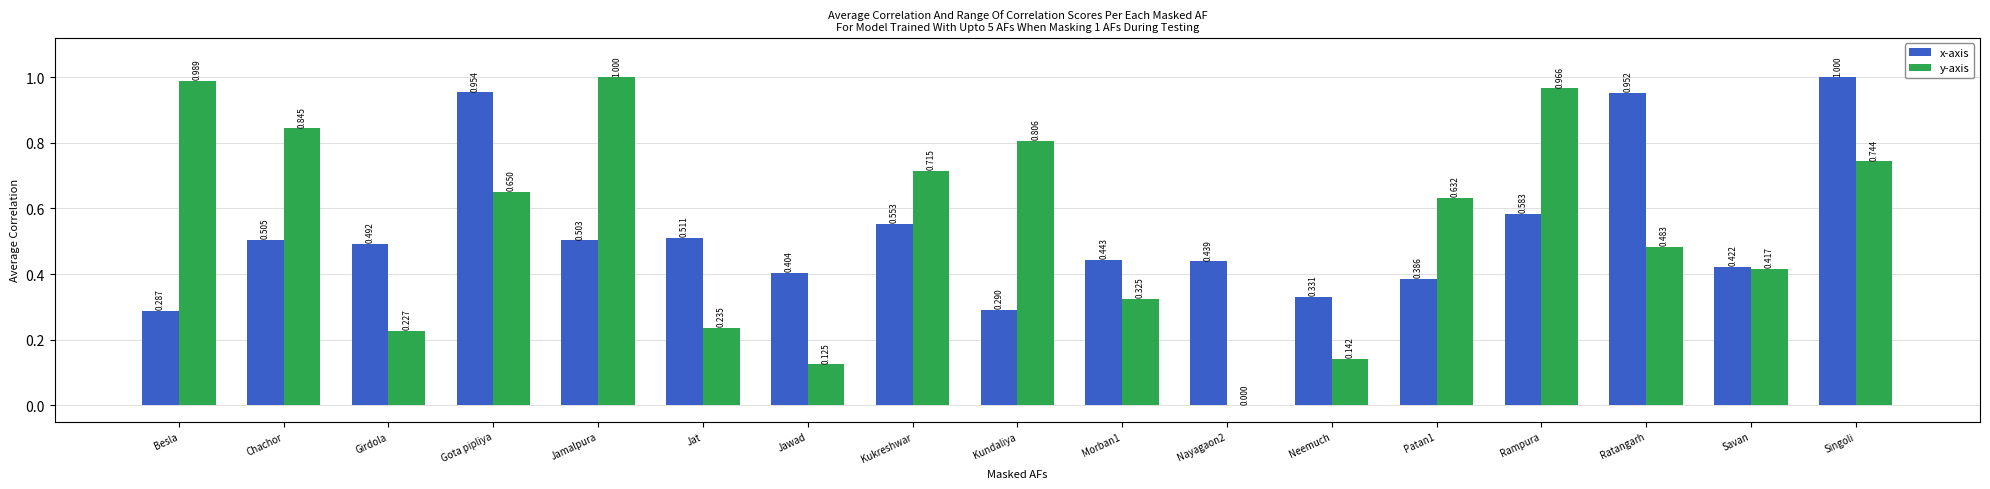

How many values in y-axis are above zero?

16